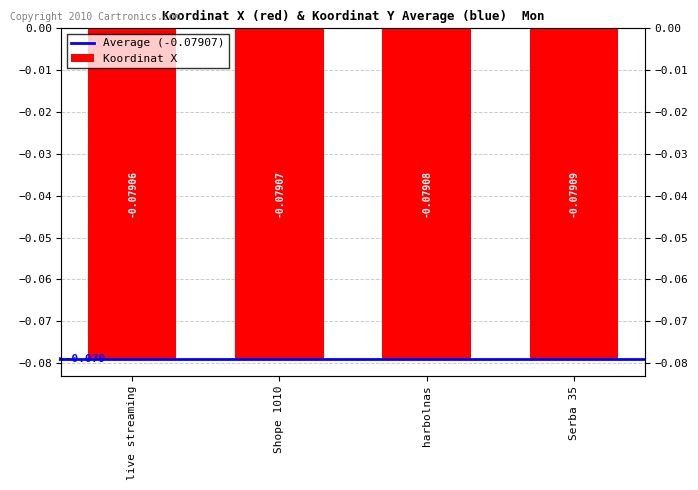

Reading right to left, list all the values displayed in this chart.

Serba 35=-0.1	harbolnas=-0.1	Shope 1010=-0.1	live streaming=-0.1